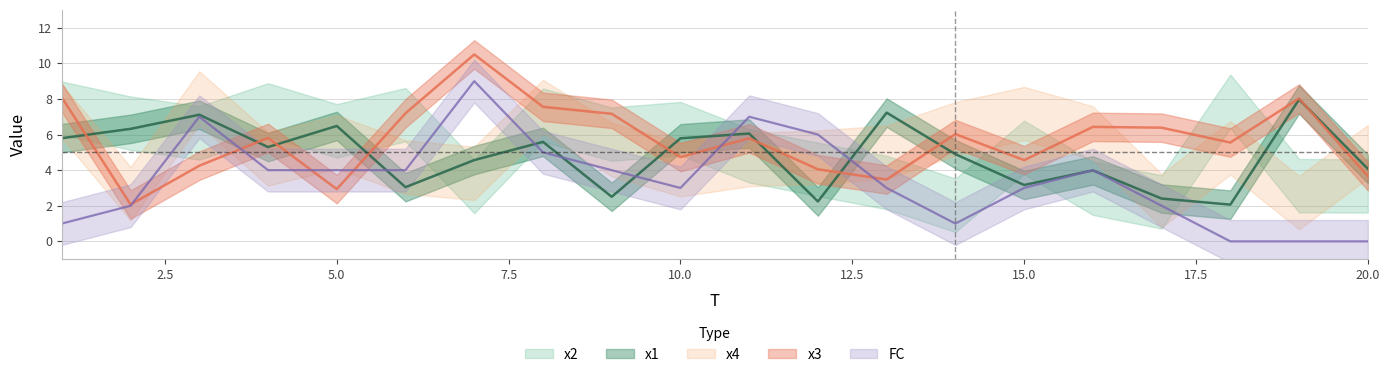

Which series has the widest spread of values?

FC